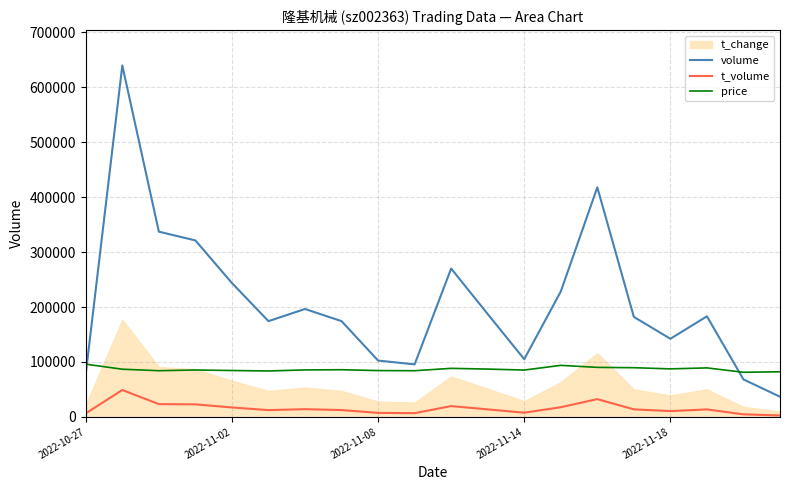

What is the maximum value for volume?

639933.0